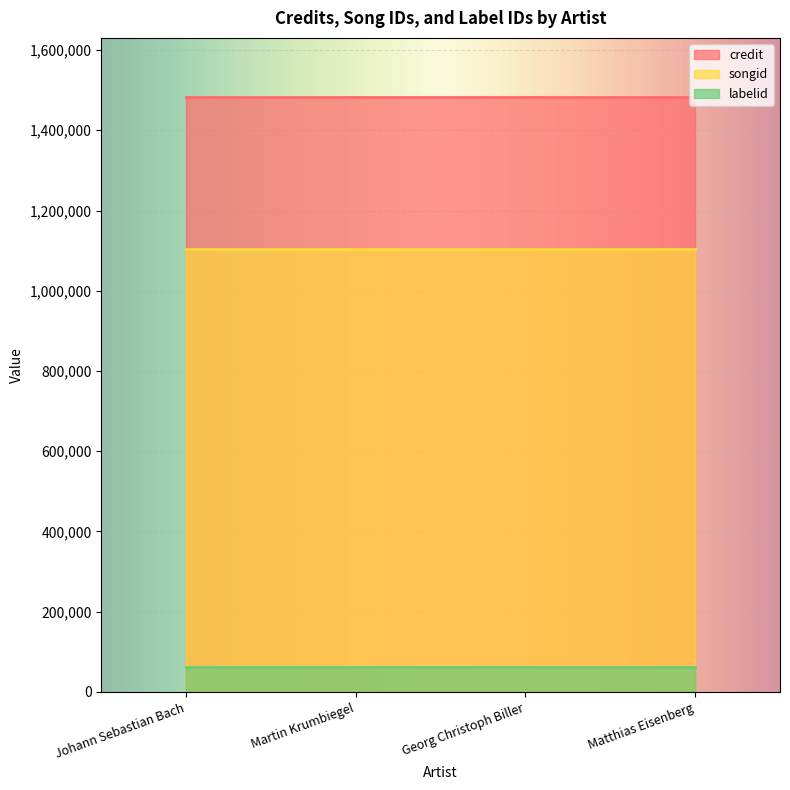

True or false: credit has more than 1 points higher than both neighbors.

False